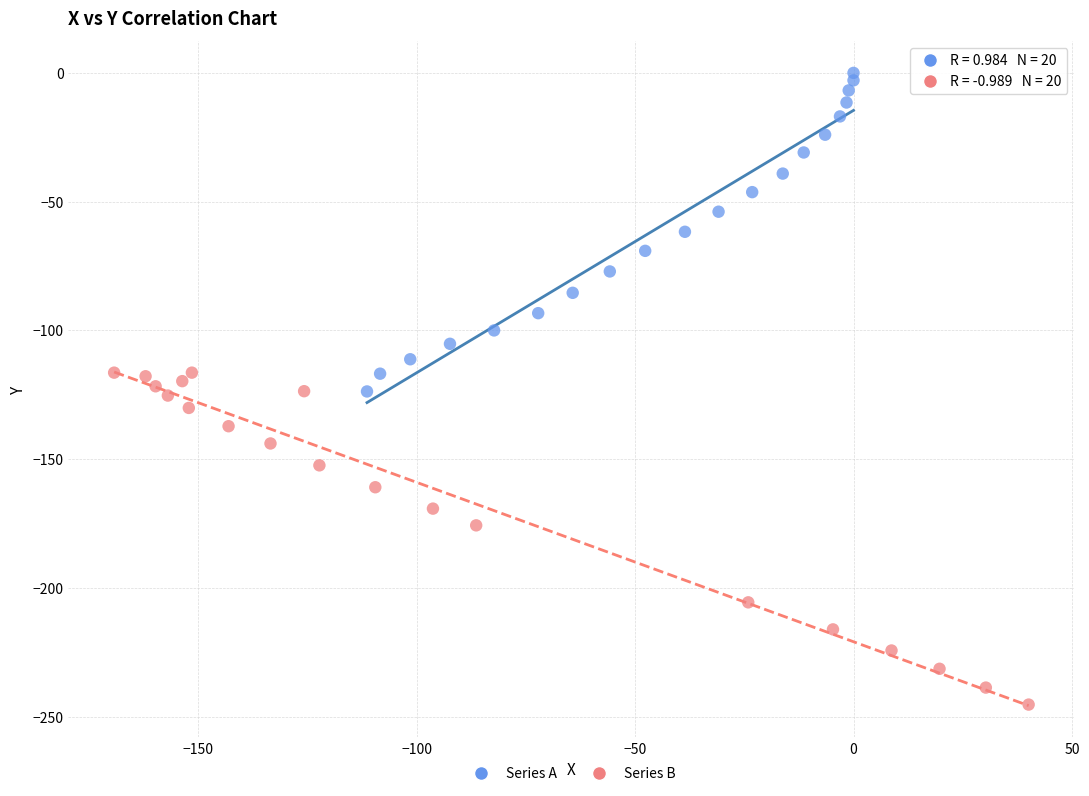

Which series contains the lowest Y value?

Series B